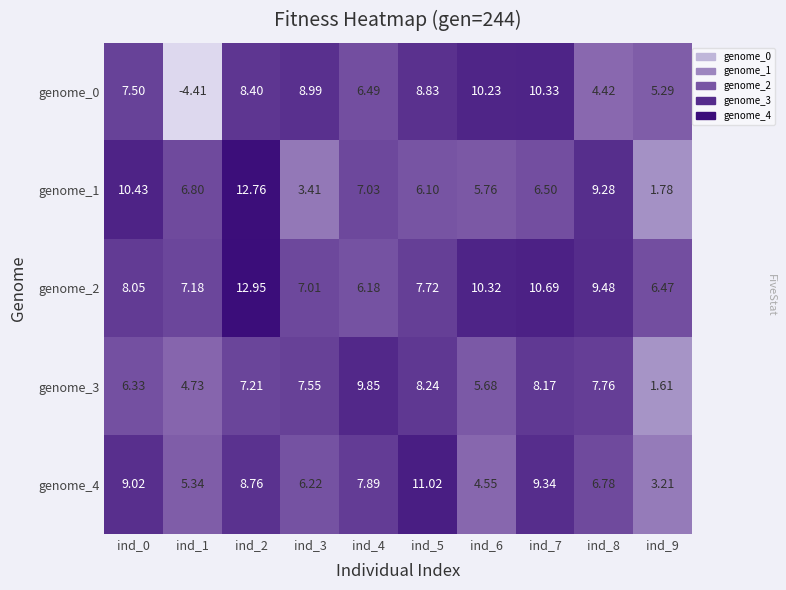

How many distinct data groups are displayed?

5